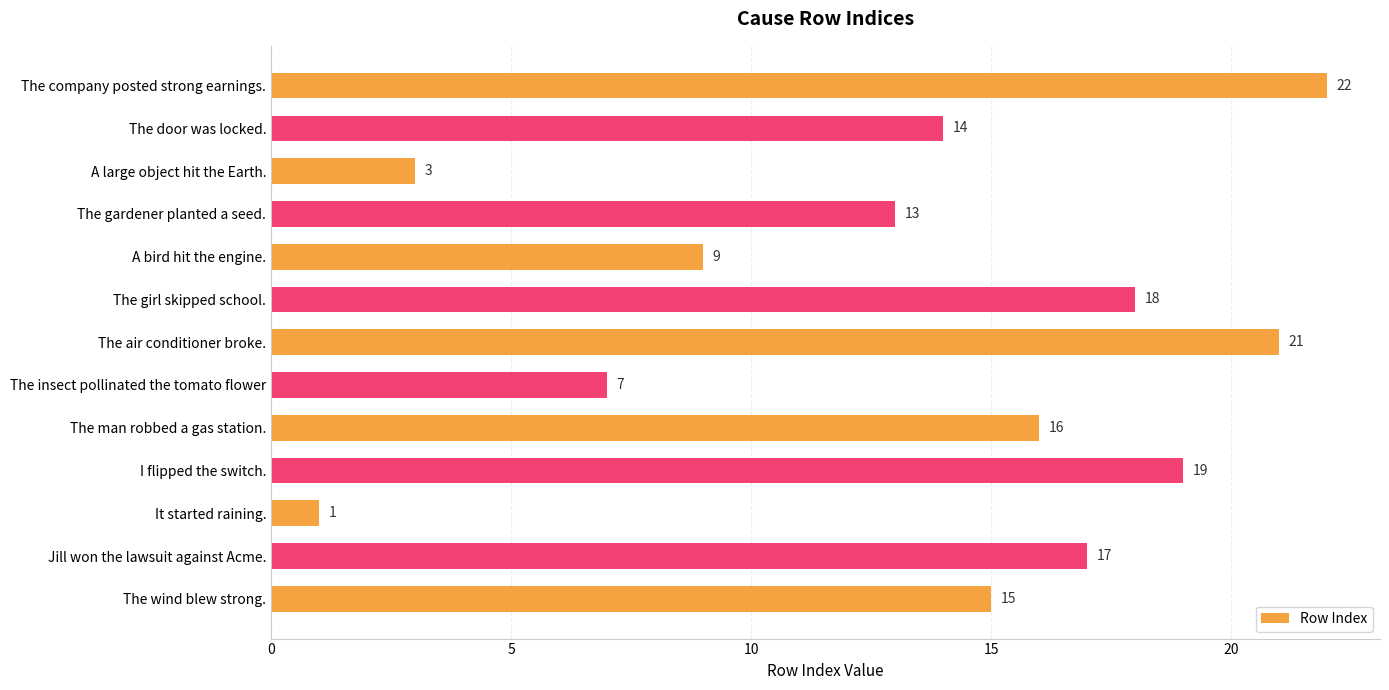

How many series are shown in this chart?

1